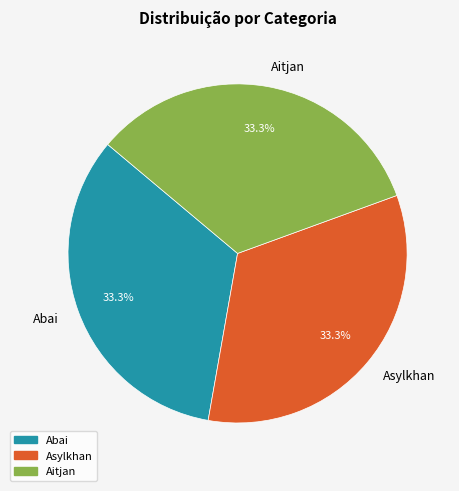

To the nearest percent, what portion does Abai represent?

33%